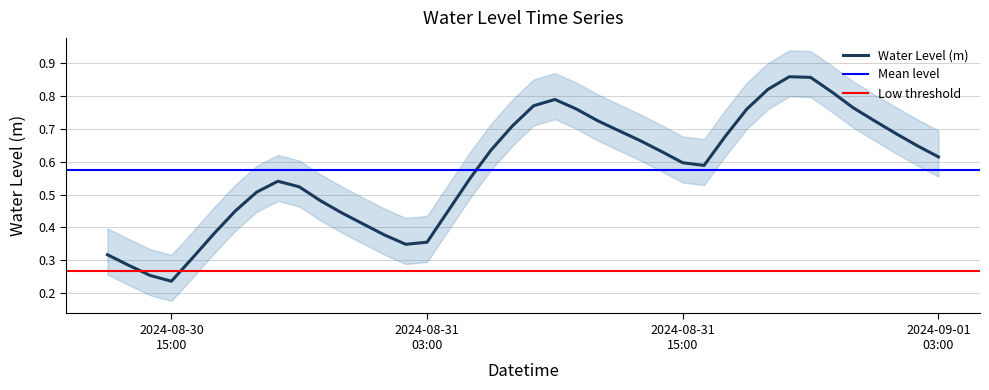

What is the approximate value at 2024-08-31 15:00?

0.6